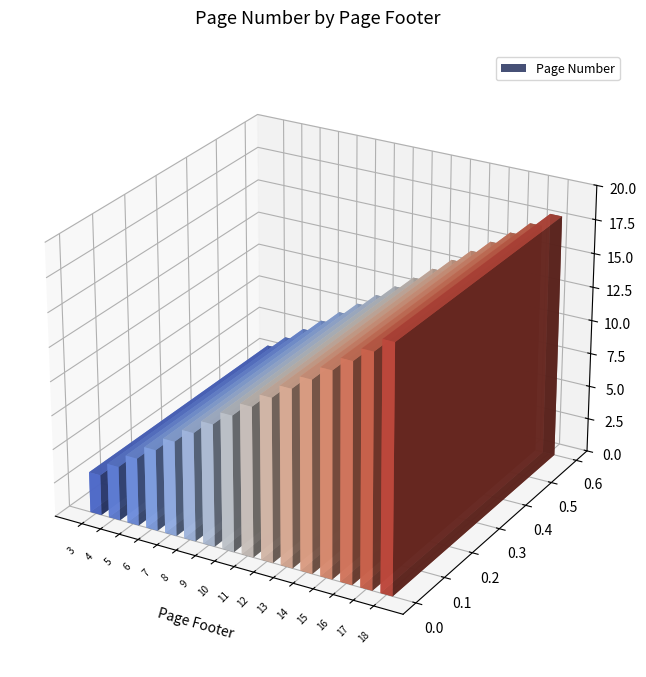

List the labels in order of value, smallest first.

3, 4, 5, 6, 7, 8, 9, 10, 11, 12, 13, 14, 15, 16, 17, 18